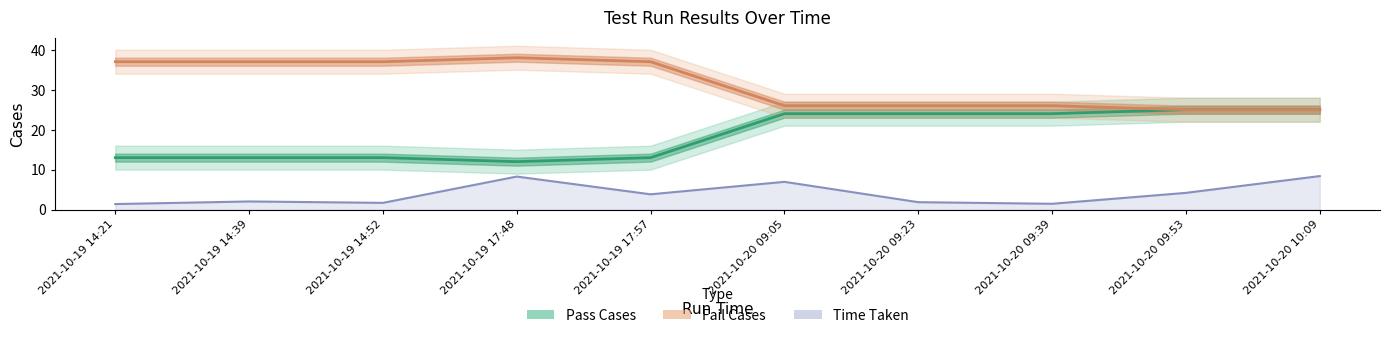

What is the sum of the Fail Cases values at 2021-10-20 09:23 and 2021-10-20 09:39?

52.0